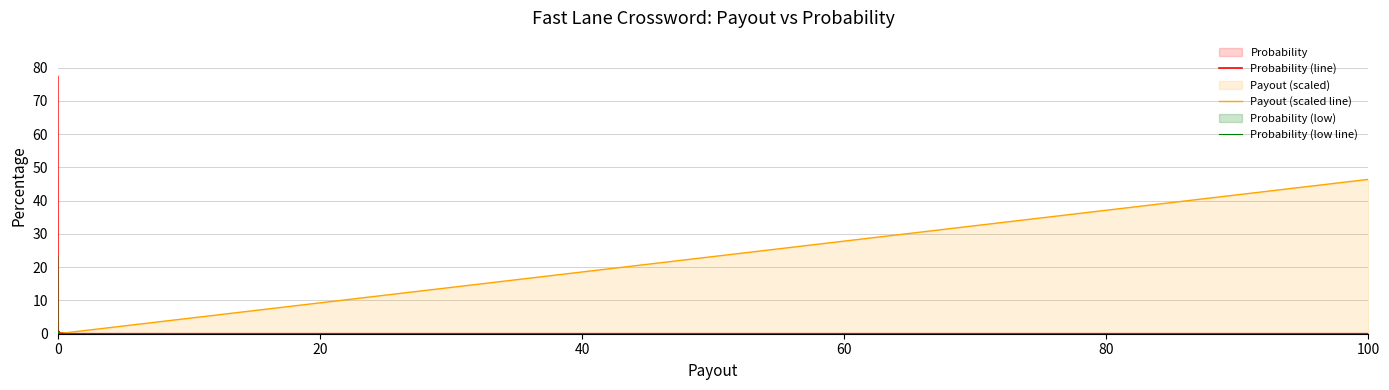

True or false: Probability (line) has more than 2 points higher than both neighbors.

True